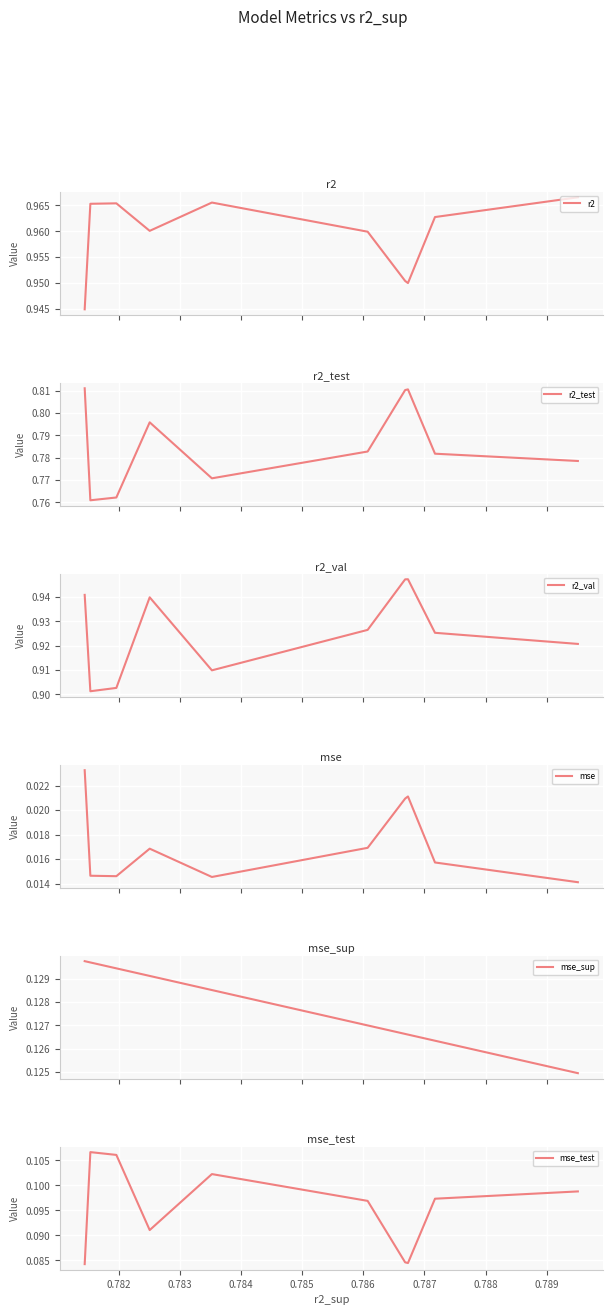

Which series has the largest total across all categories?

r2